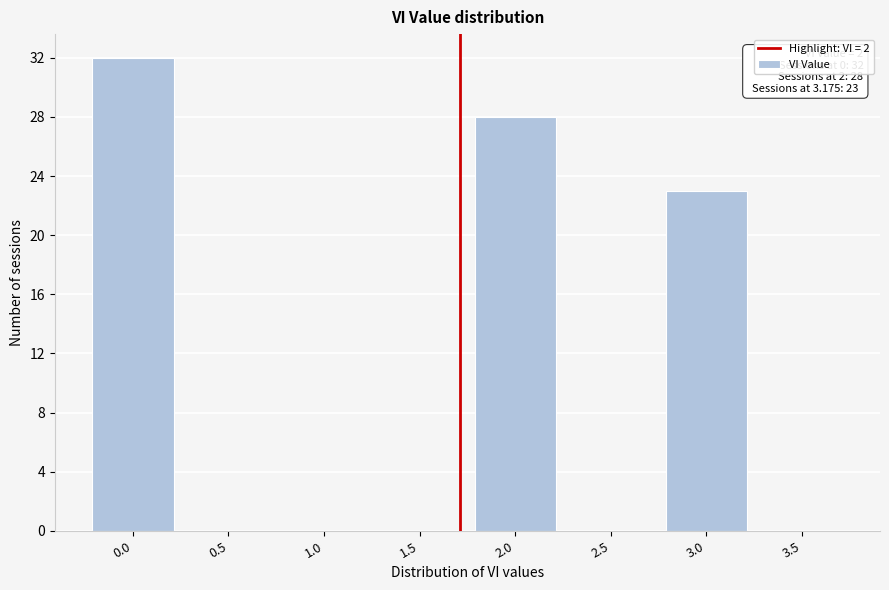

Reading left to right, list all the values displayed in this chart.

0.0=32	0.5=0	1.0=0	1.5=0	2.0=28	2.5=0	3.0=23	3.5=0